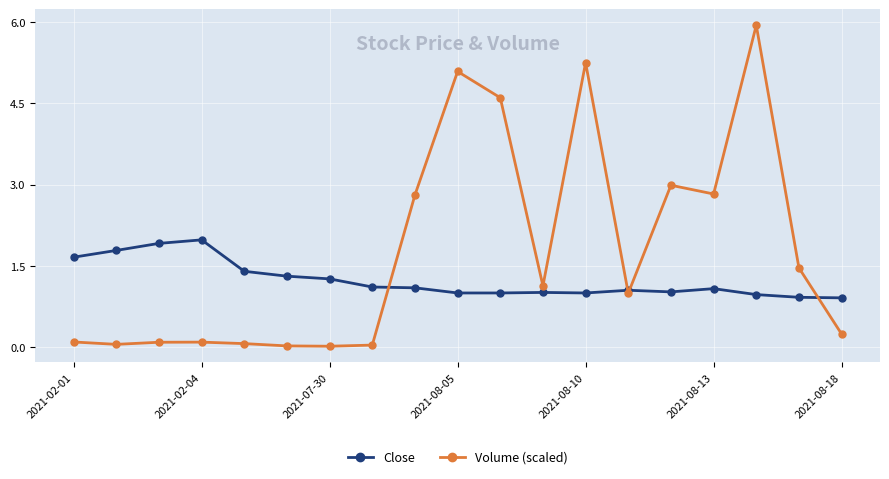

Rank the series by their maximum value, from lowest to highest.

Close, Volume (scaled)